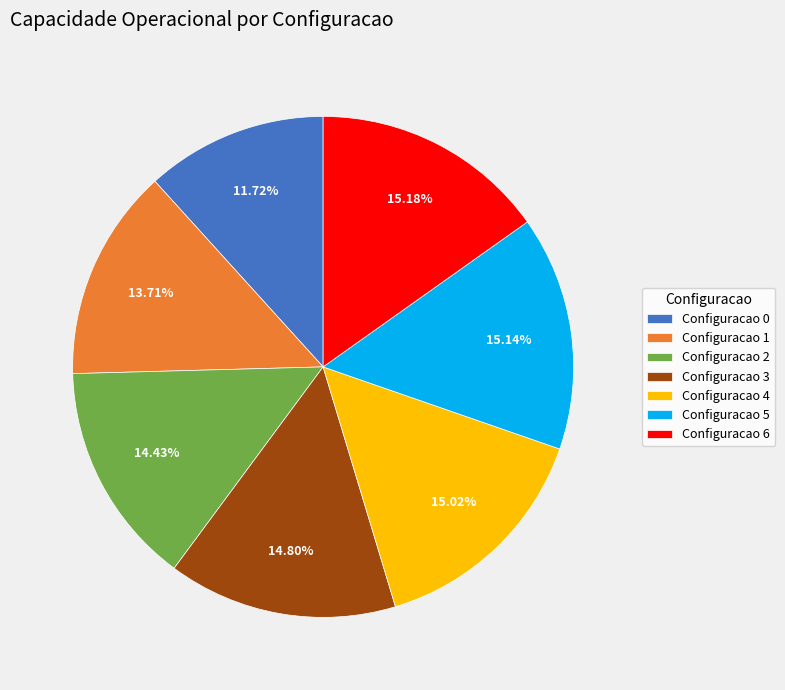

To the nearest percent, what is the difference between the largest and smallest slice percentages?

3%